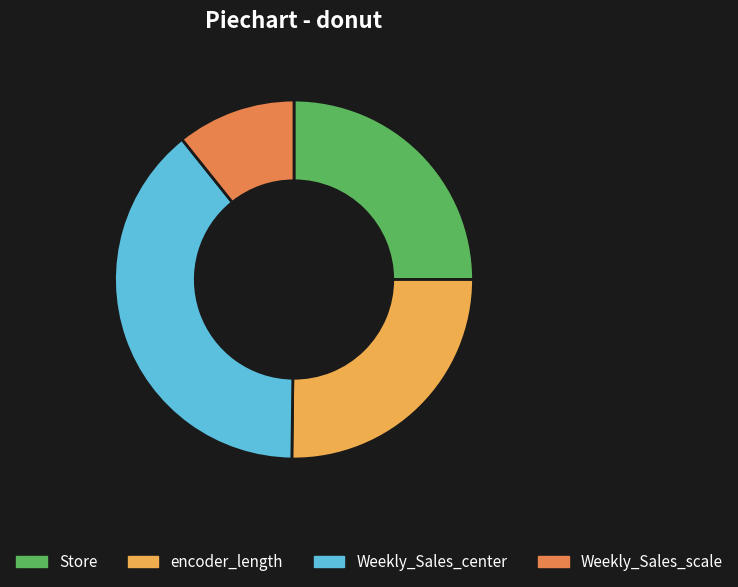

Is there any slice that represents more than half of the pie?

No